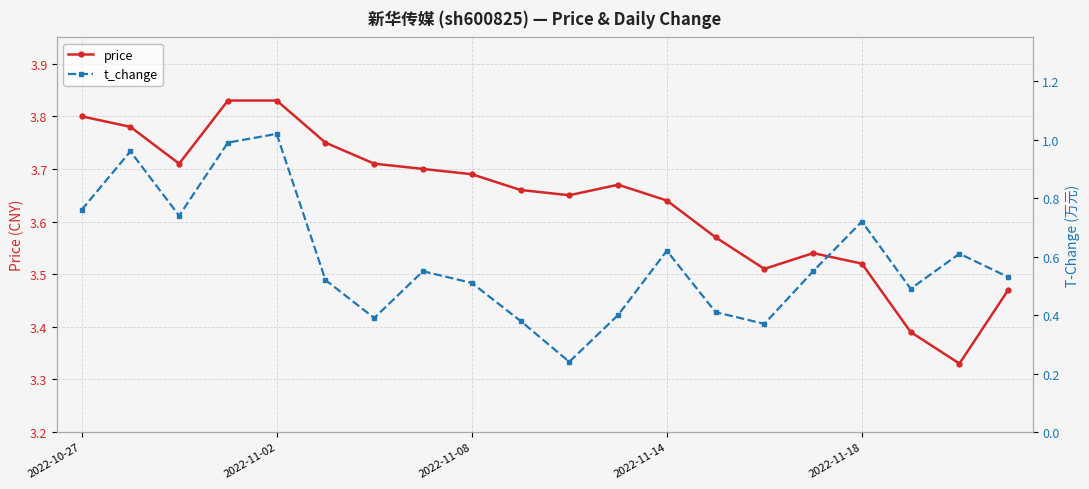

Count the price values in the range 3 to 4.

20